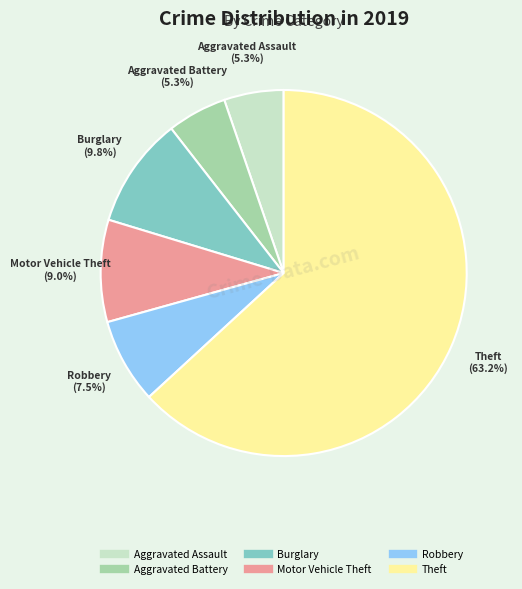

Is there any slice that represents more than half of the pie?

Yes